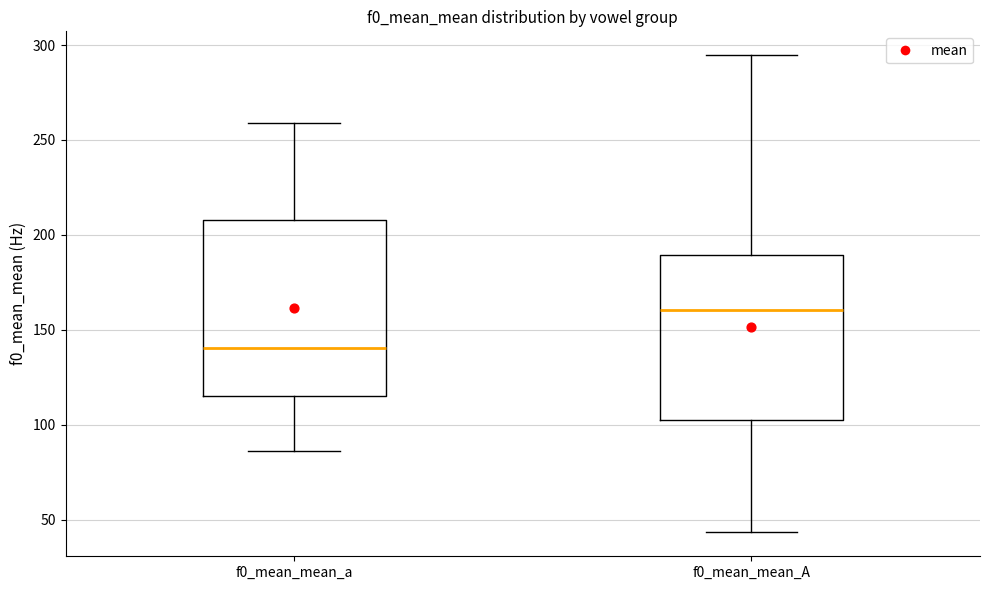

Which box has the highest median line?

f0_mean_mean_A